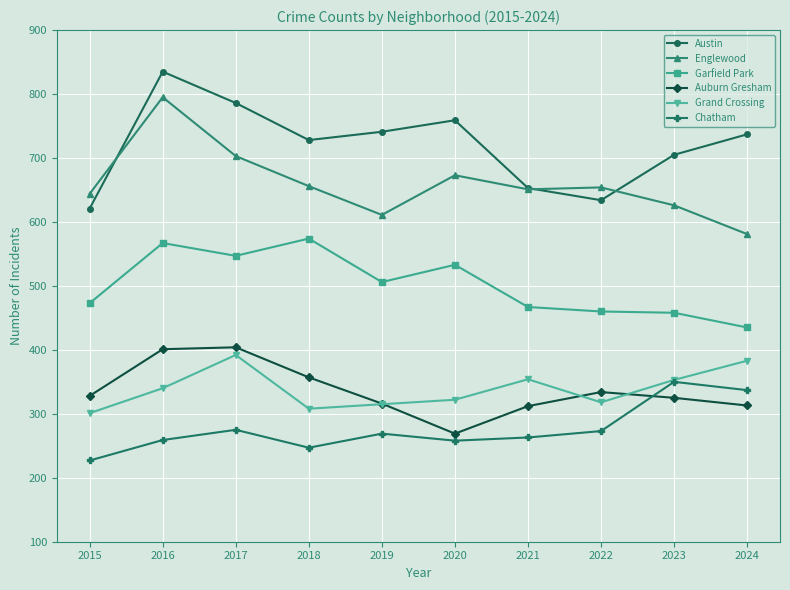

True or false: Garfield Park and Grand Crossing intersect in this chart.

False